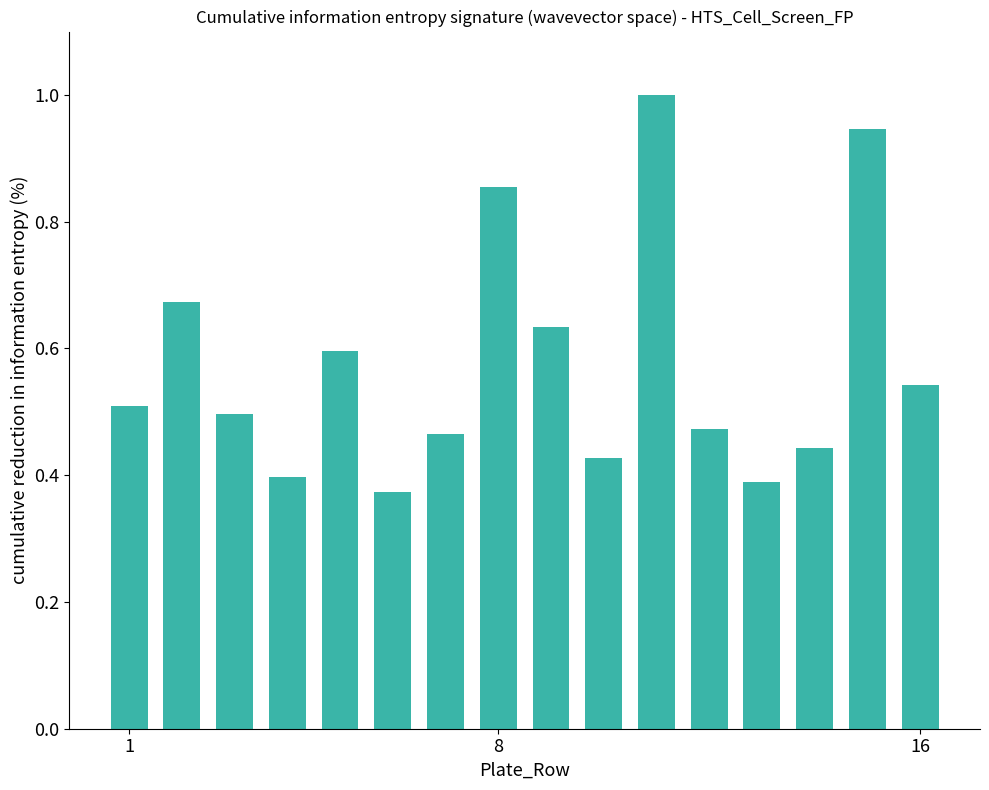

What is the value of the 11th bar from the left?

1.0